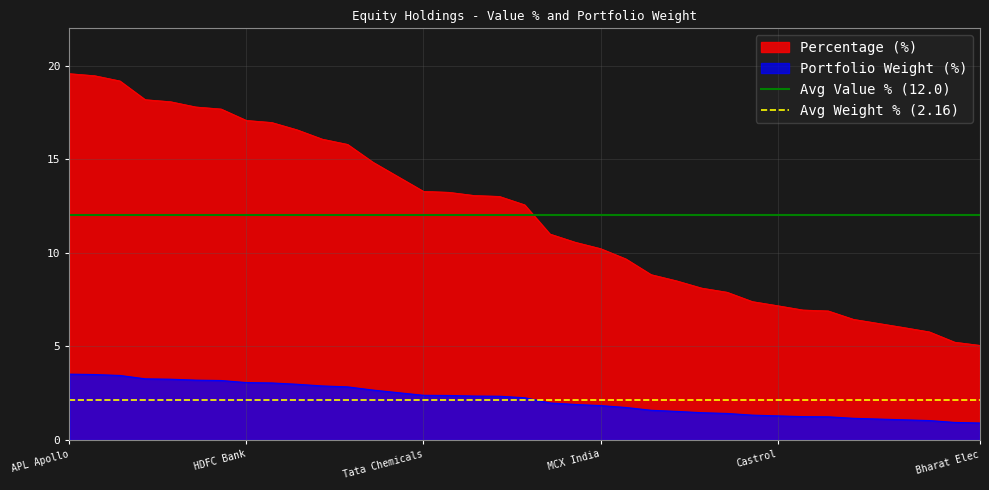

True or false: Portfolio Weight (%) has a value of 2.4 at Tata Chemicals.

True